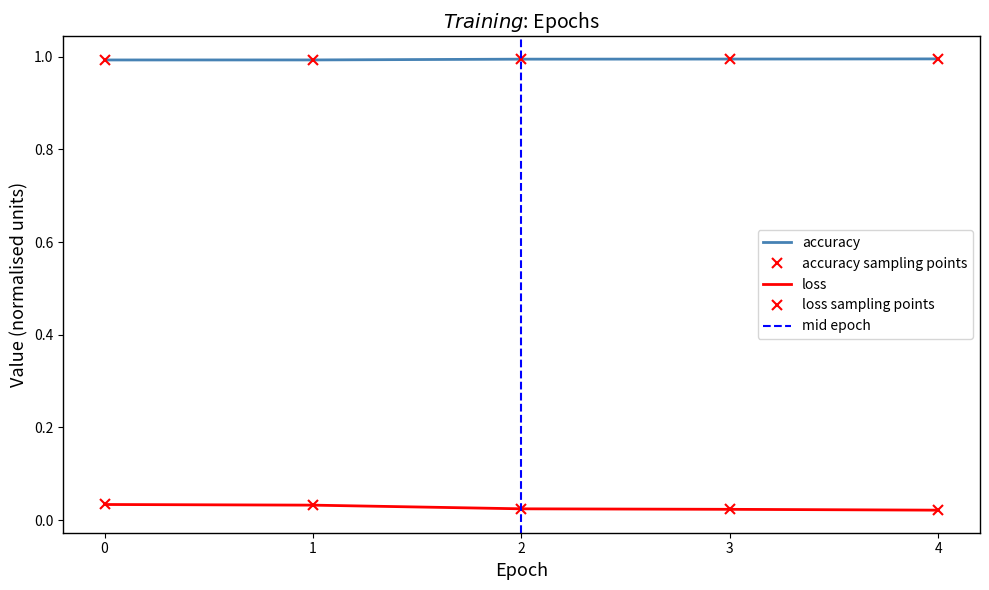

Reading right to left, extract all data points from this chart.

accuracy: 4=1.0	3=1.0	2=1.0	1=1.0	0=1.0
loss: 4=0.0	3=0.0	2=0.0	1=0.0	0=0.0